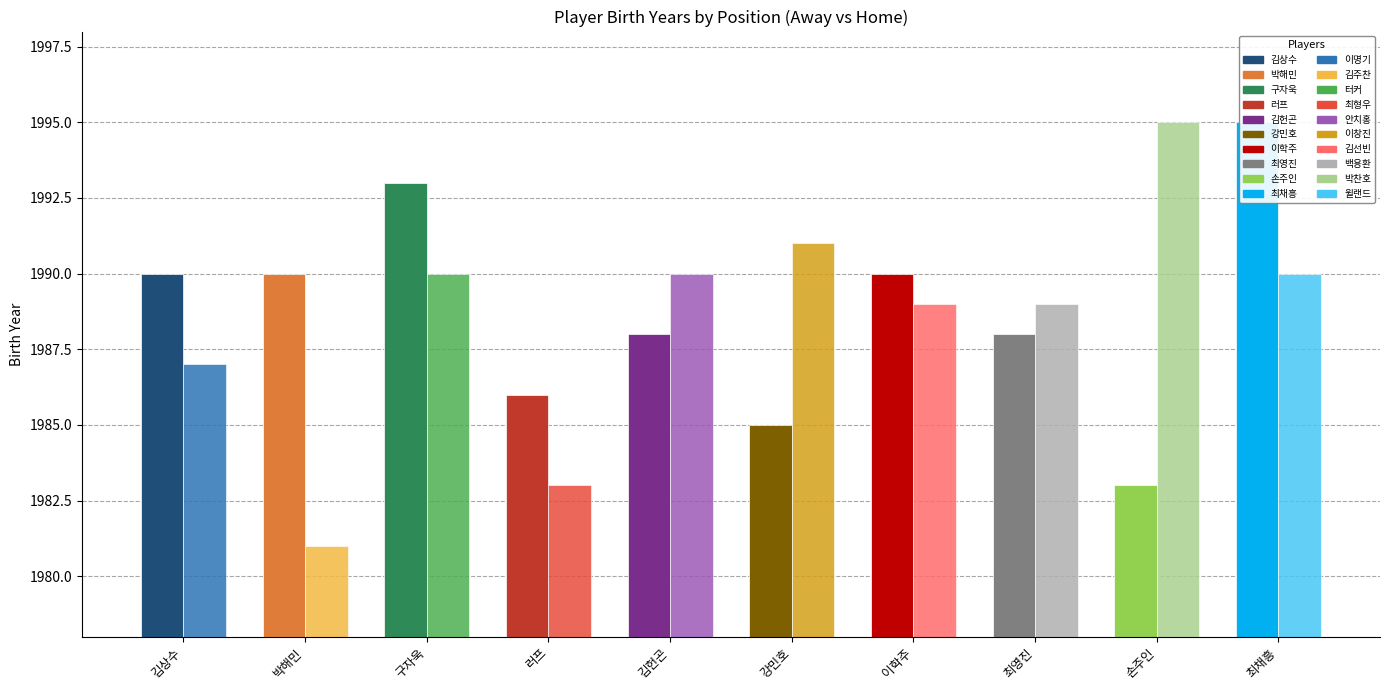

Reading left to right, extract all data points from this chart.

Away Players: 김상수=1990	박해민=1990	구자욱=1993	러프=1986	김헌곤=1988	강민호=1985	이학주=1990	최영진=1988	손주인=1983	최채흥=1995
Home Players: 김상수=1987	박해민=1981	구자욱=1990	러프=1983	김헌곤=1990	강민호=1991	이학주=1989	최영진=1989	손주인=1995	최채흥=1990